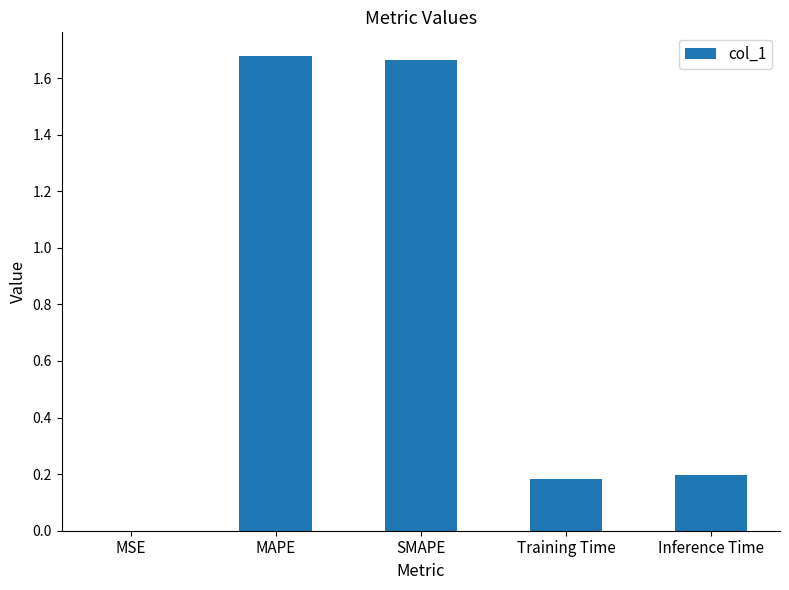

Which has a higher value, Inference Time or MAPE?

MAPE